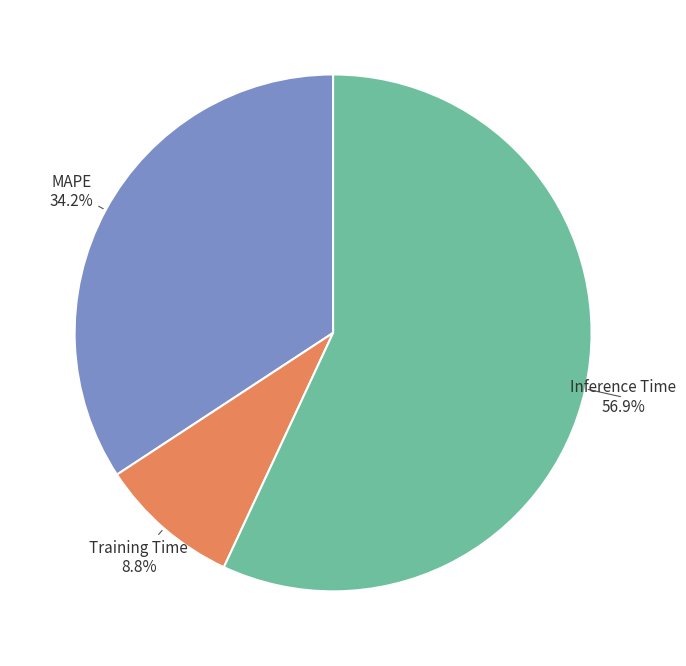

To the nearest percent, what percentage of the pie is Inference Time?

57%